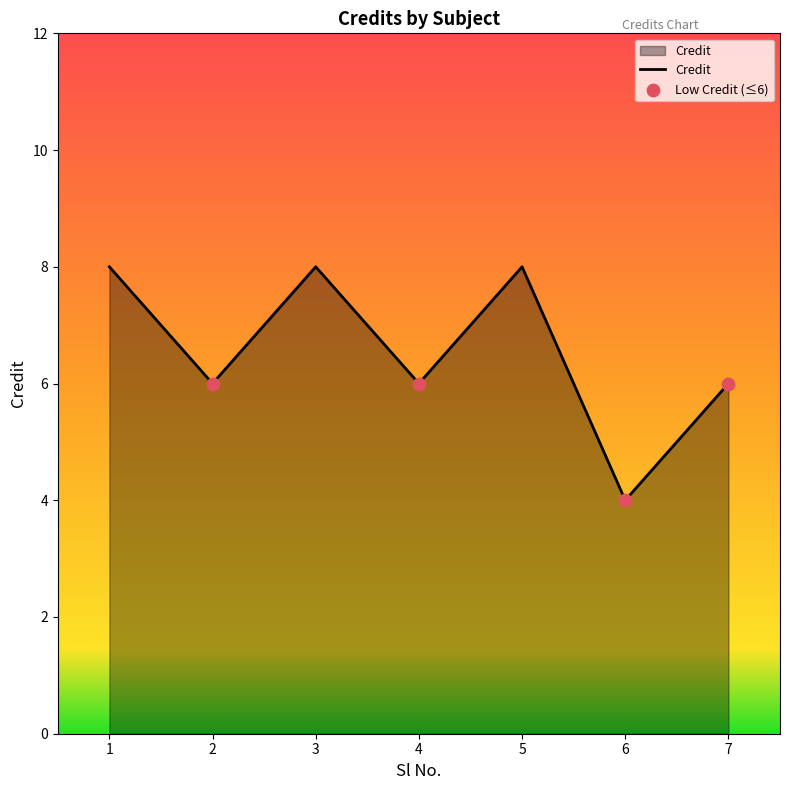

Which has a higher value, 1 or 6?

1